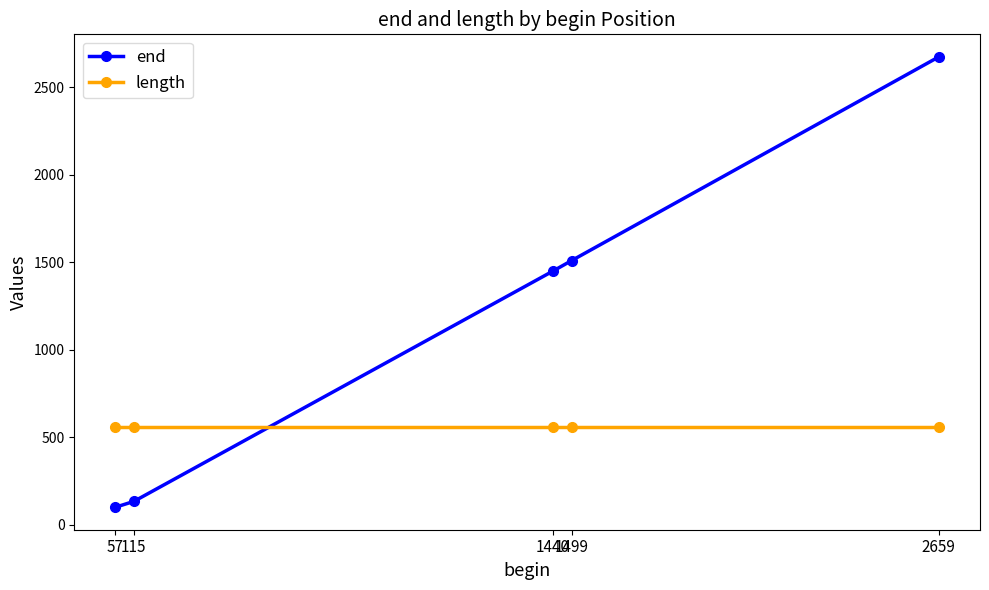

Is this an area chart (filled region under the line)?

No